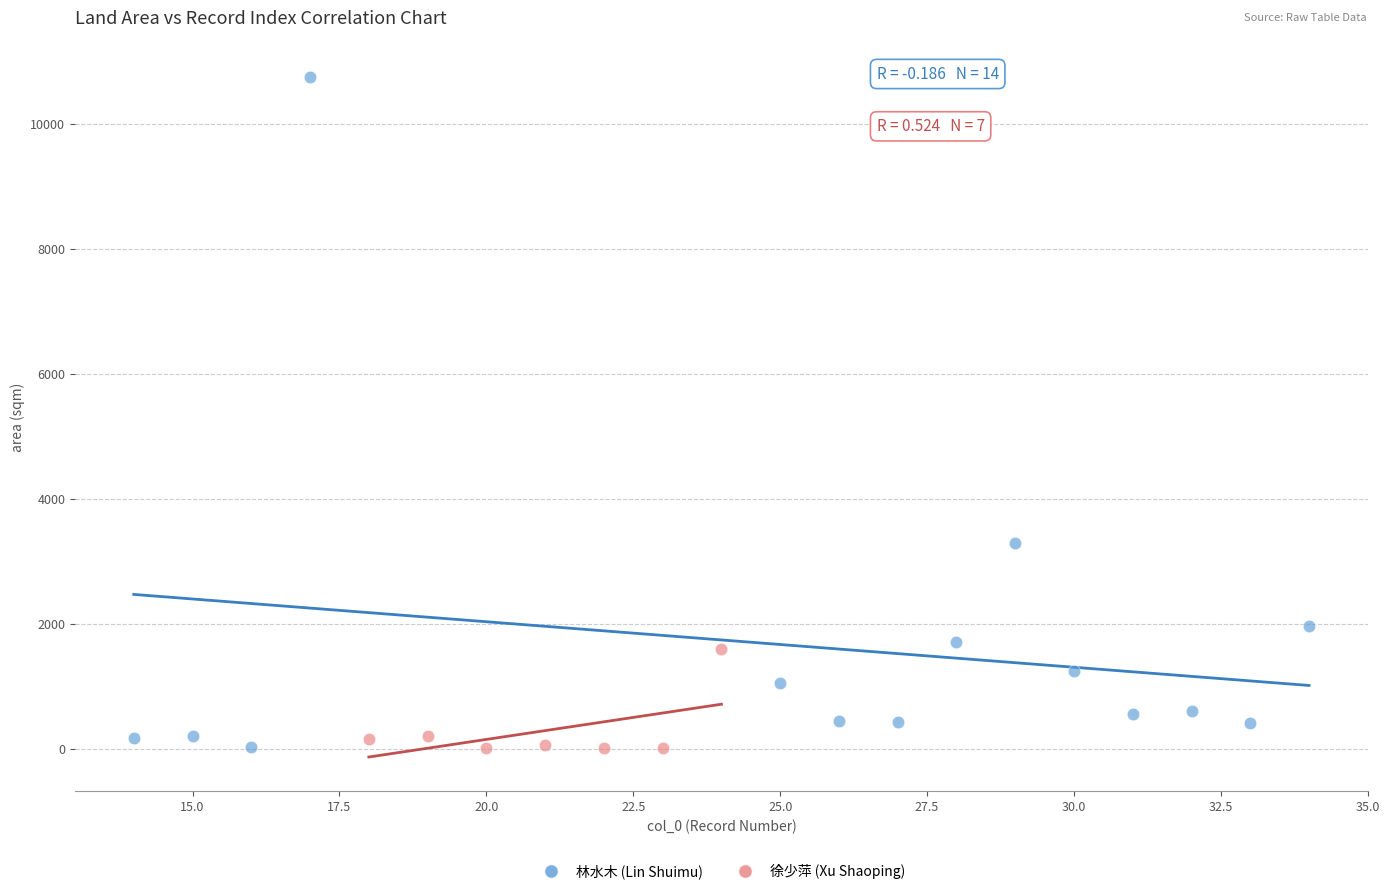

Which series has the largest Y range (max minus min)?

林水木 (Lin Shuimu)